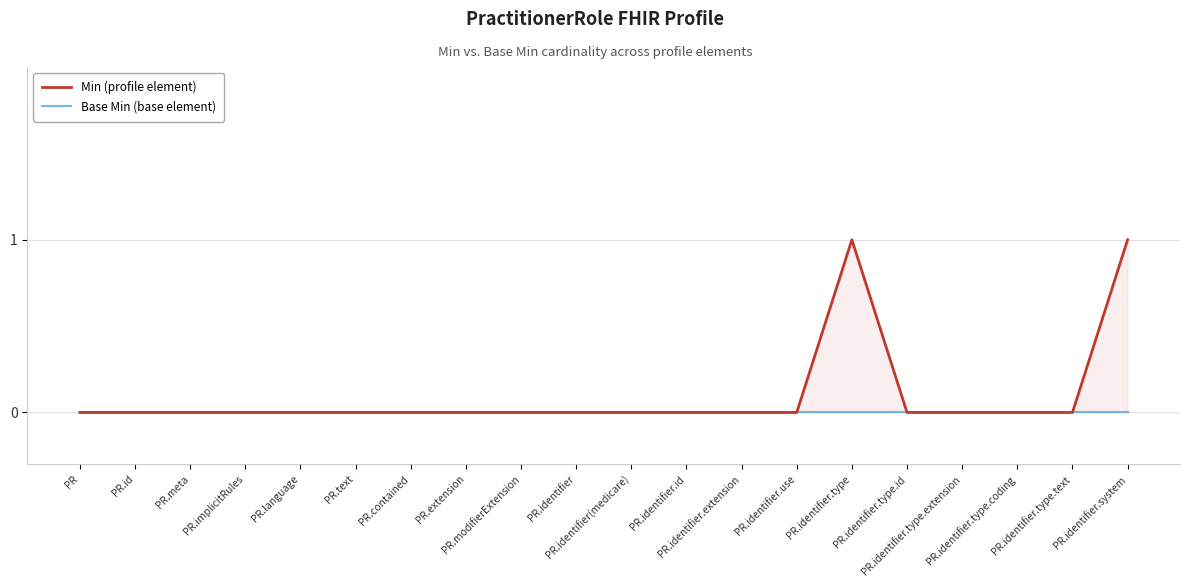

Reading left to right, extract all data points from this chart.

Min (profile element): 0	0	0	0	0	0	0	0	0	0	0	0	0	0	1	0	0	0	0	1
Base Min (base element): 0	0	0	0	0	0	0	0	0	0	0	0	0	0	0	0	0	0	0	0